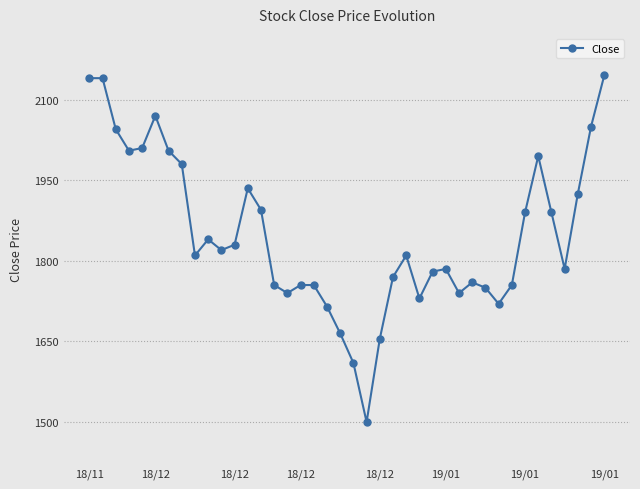

What is the value of the 27th point from the left?

1780